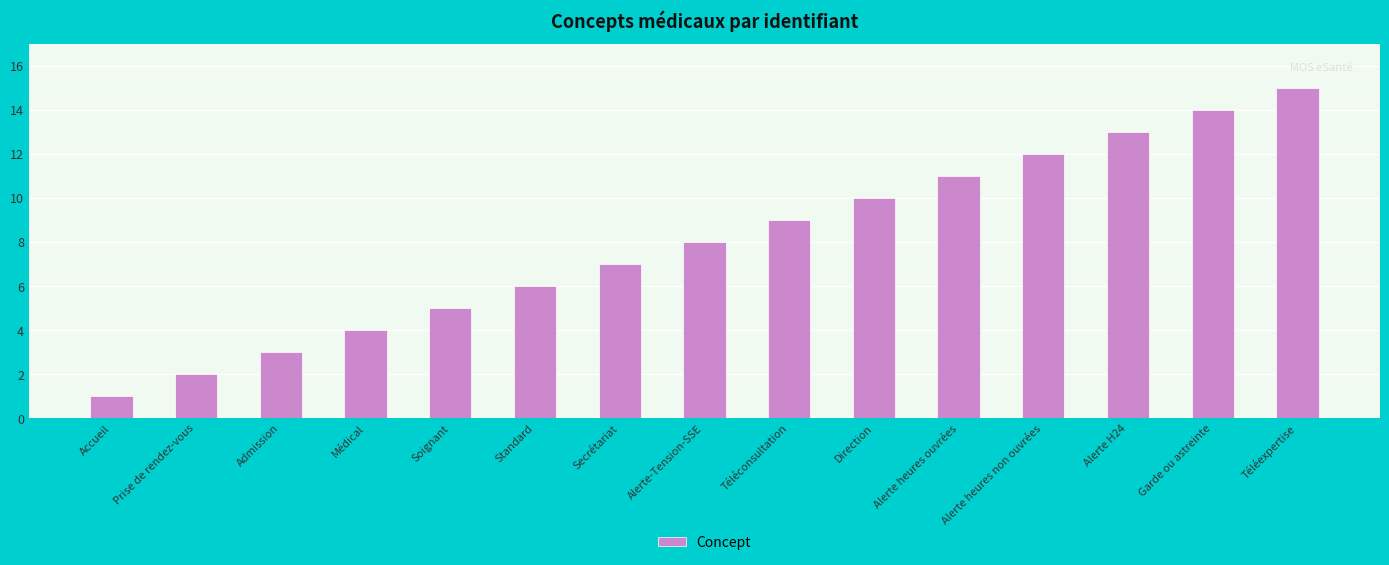

What is the label of the 14th bar from the right?

Prise de rendez-vous